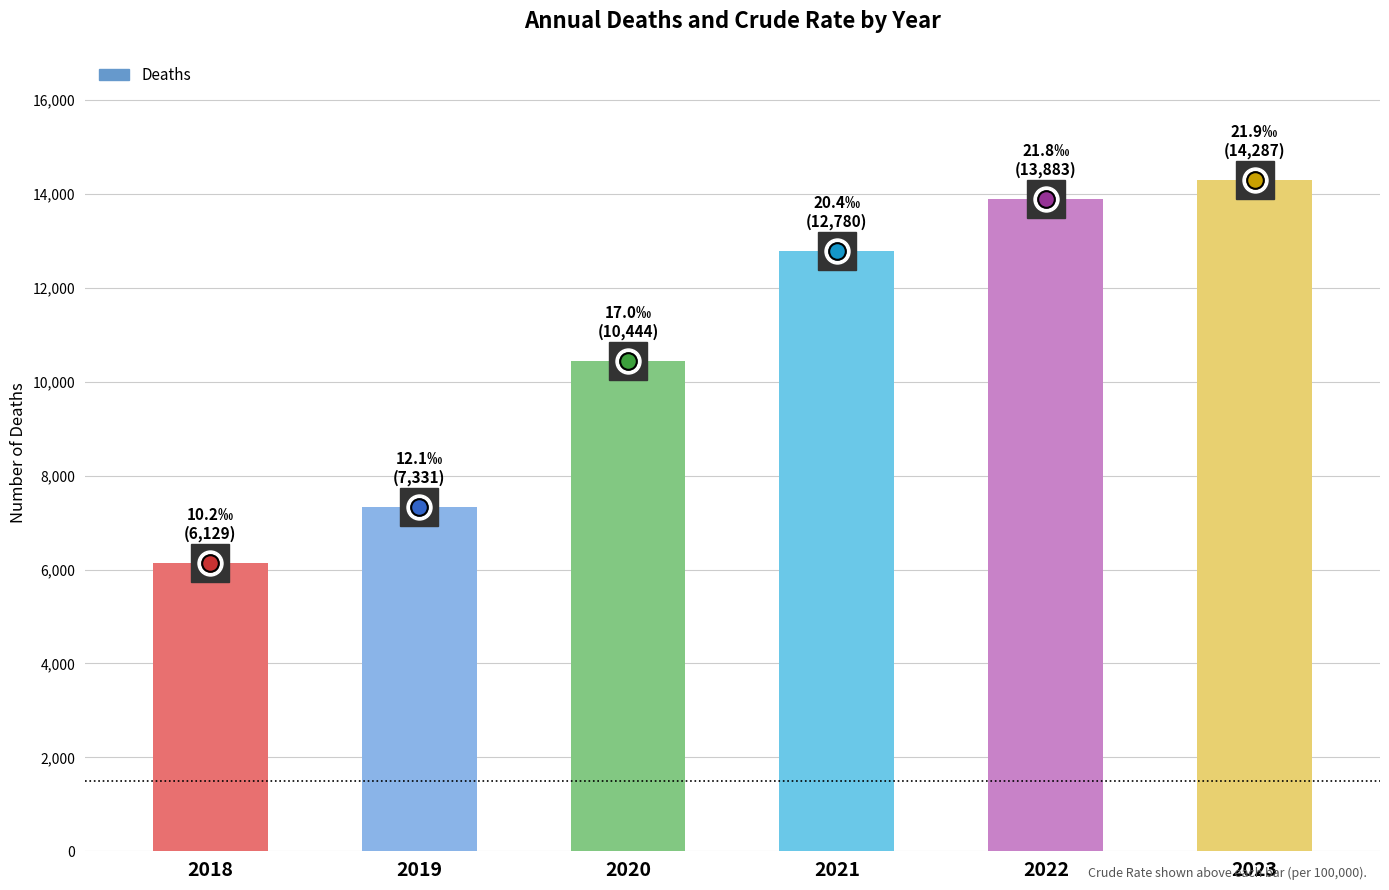

How many bars are there in total?

6